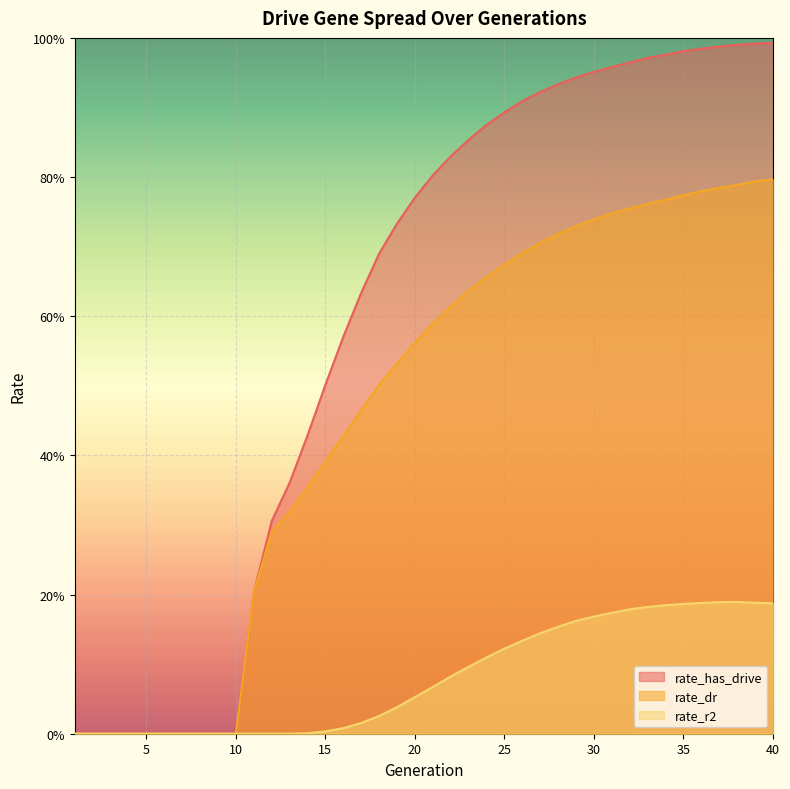

Reading left to right, what are all the values shown in this chart?

rate_has_drive: 1=0.0	2=0.0	3=0.0	4=0.0	5=0.0	6=0.0	7=0.0	8=0.0	9=0.0	10=0.0	11=0.2	12=0.3	13=0.4	14=0.4	15=0.5	16=0.6	17=0.6	18=0.7	19=0.7	20=0.8	21=0.8	22=0.8	23=0.9	24=0.9	25=0.9	26=0.9	27=0.9	28=0.9	29=0.9	30=1.0	31=1.0	32=1.0	33=1.0	34=1.0	35=1.0	36=1.0	37=1.0	38=1.0	39=1.0	40=1.0
rate_dr: 1=0.0	2=0.0	3=0.0	4=0.0	5=0.0	6=0.0	7=0.0	8=0.0	9=0.0	10=0.0	11=0.2	12=0.3	13=0.3	14=0.4	15=0.4	16=0.4	17=0.5	18=0.5	19=0.5	20=0.6	21=0.6	22=0.6	23=0.6	24=0.7	25=0.7	26=0.7	27=0.7	28=0.7	29=0.7	30=0.7	31=0.7	32=0.8	33=0.8	34=0.8	35=0.8	36=0.8	37=0.8	38=0.8	39=0.8	40=0.8
rate_r2: 1=0.0	2=0.0	3=0.0	4=0.0	5=0.0	6=0.0	7=0.0	8=0.0	9=0.0	10=0.0	11=0.0	12=0.0	13=0.0	14=0.0	15=0.0	16=0.0	17=0.0	18=0.0	19=0.0	20=0.1	21=0.1	22=0.1	23=0.1	24=0.1	25=0.1	26=0.1	27=0.1	28=0.2	29=0.2	30=0.2	31=0.2	32=0.2	33=0.2	34=0.2	35=0.2	36=0.2	37=0.2	38=0.2	39=0.2	40=0.2